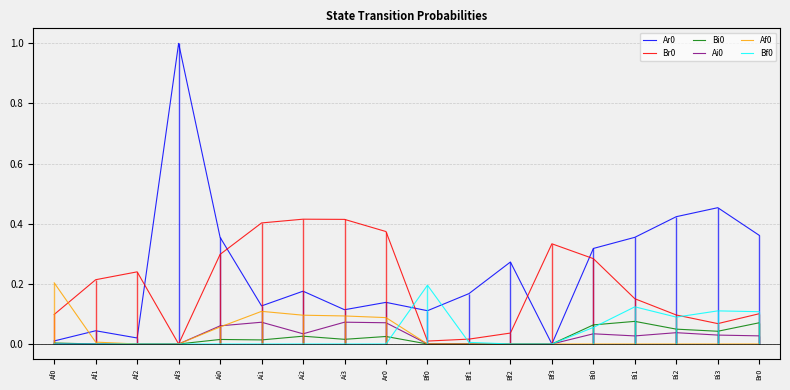

Rank the categories by Br0 value from lowest to highest.

Af3, Bf0, Bf1, Bf2, Bi3, Bi2, Af0, Br0, Bi1, Af1, Af2, Bi0, Ai0, Bf3, Ar0, Ai1, Ai3, Ai2